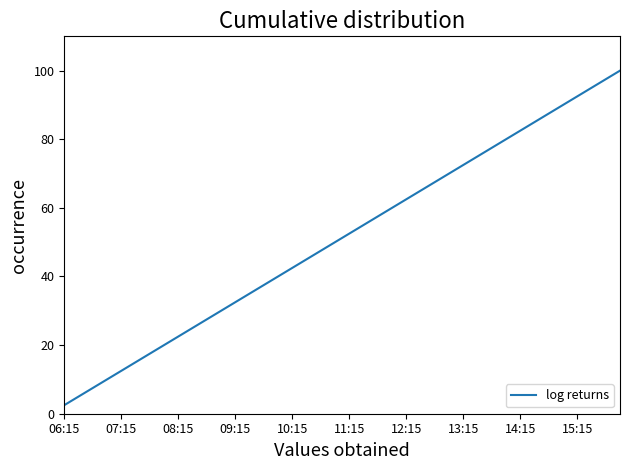

What is the maximum value shown in the chart?

100.0